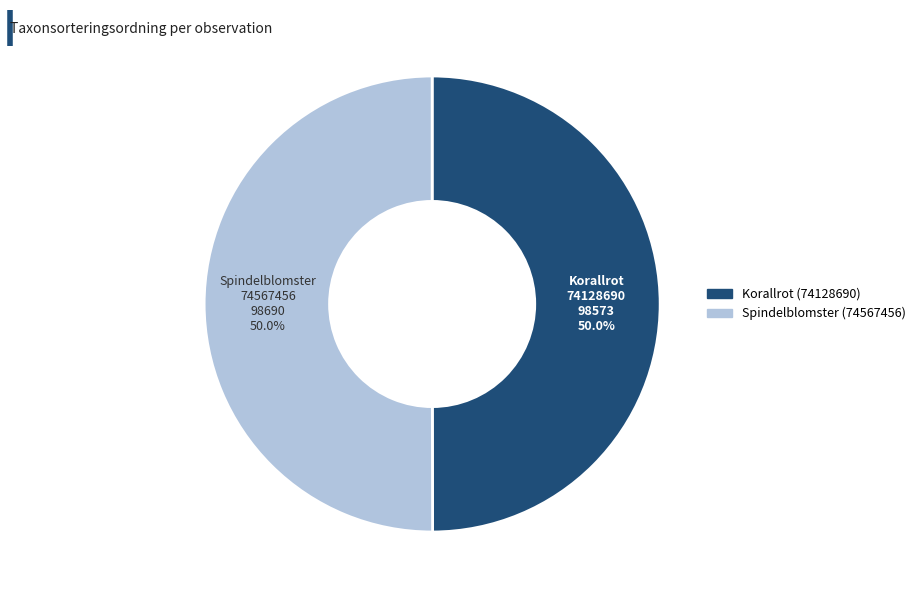

The Korallrot (74128690) slice represents 61% of the pie. True or false?

False